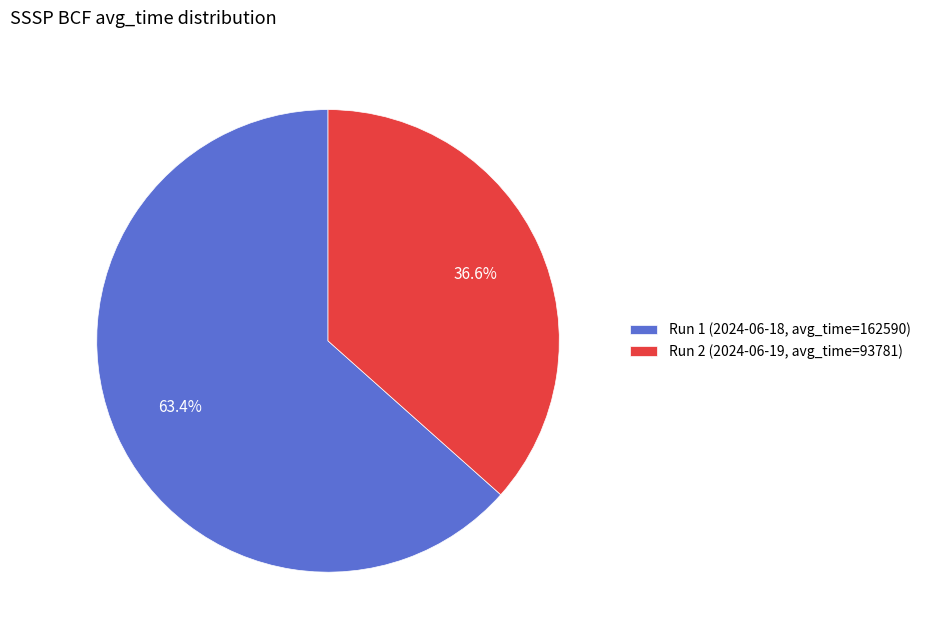

What is the largest slice in the pie chart?

Run 1 (2024-06-18, avg_time=162590)